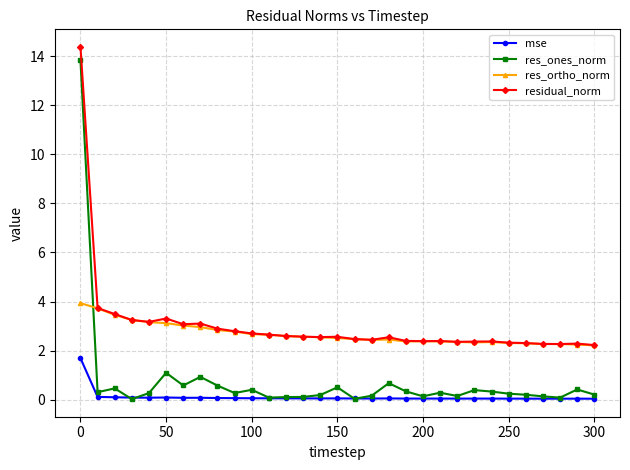

True or false: residual_norm and res_ones_norm intersect in this chart.

False